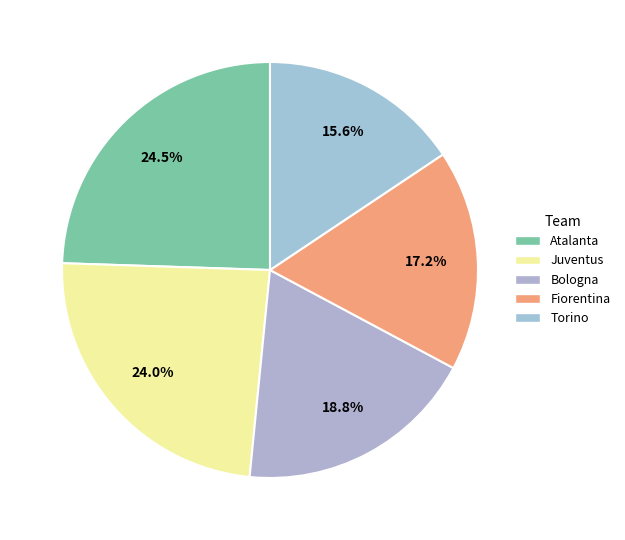

True or false: Fiorentina accounts for 5% of the total.

False